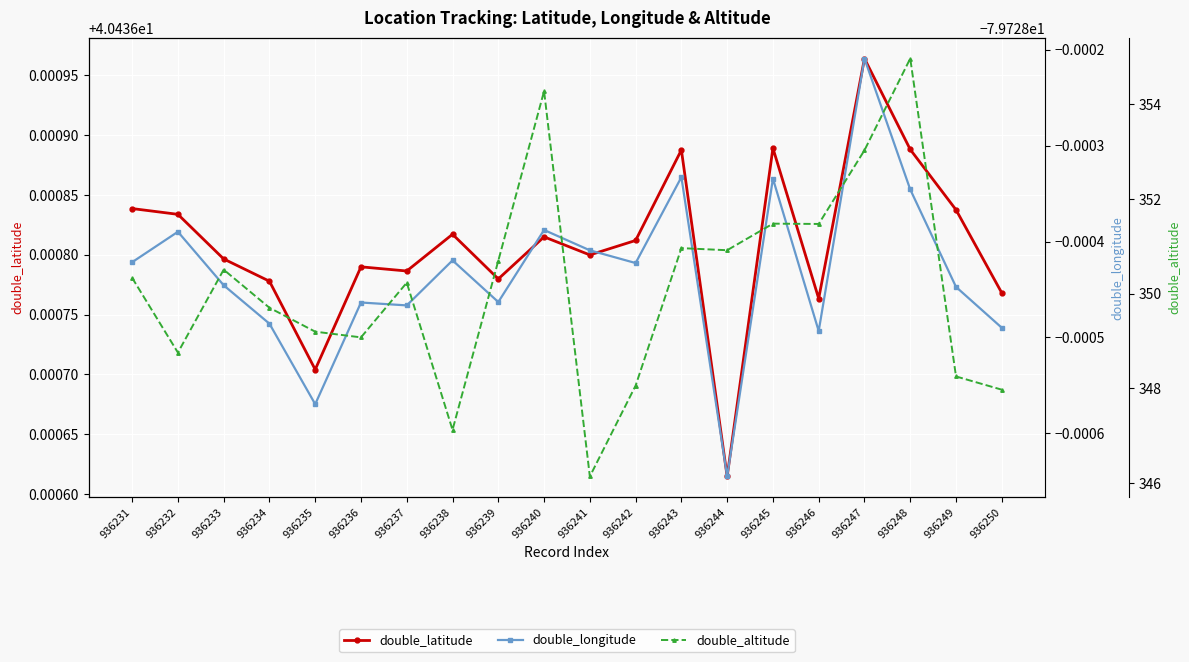

The double_latitude series shows 40.4 at 936244. True or false?

True